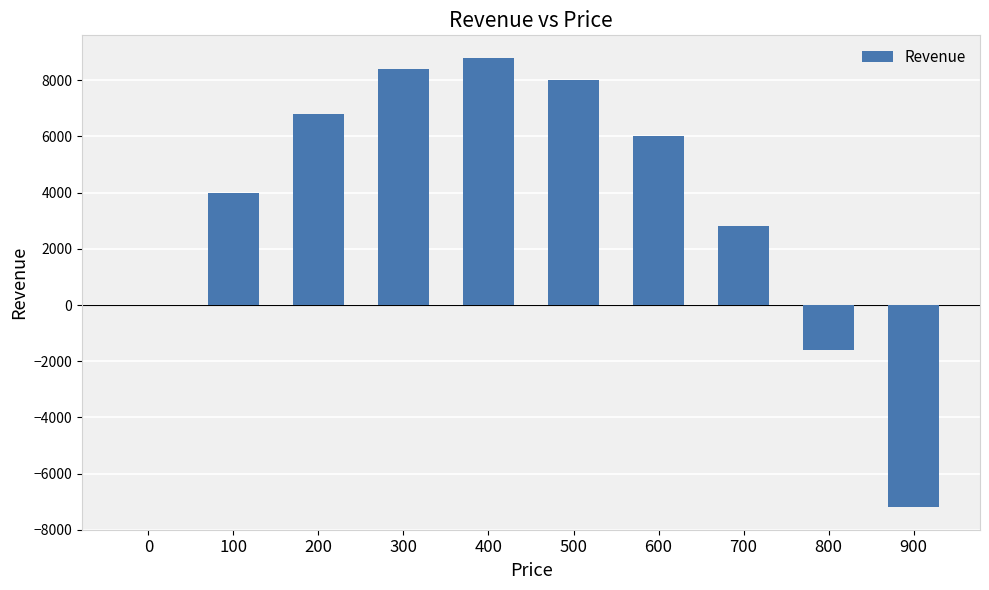

What is the sum of all values?

36000